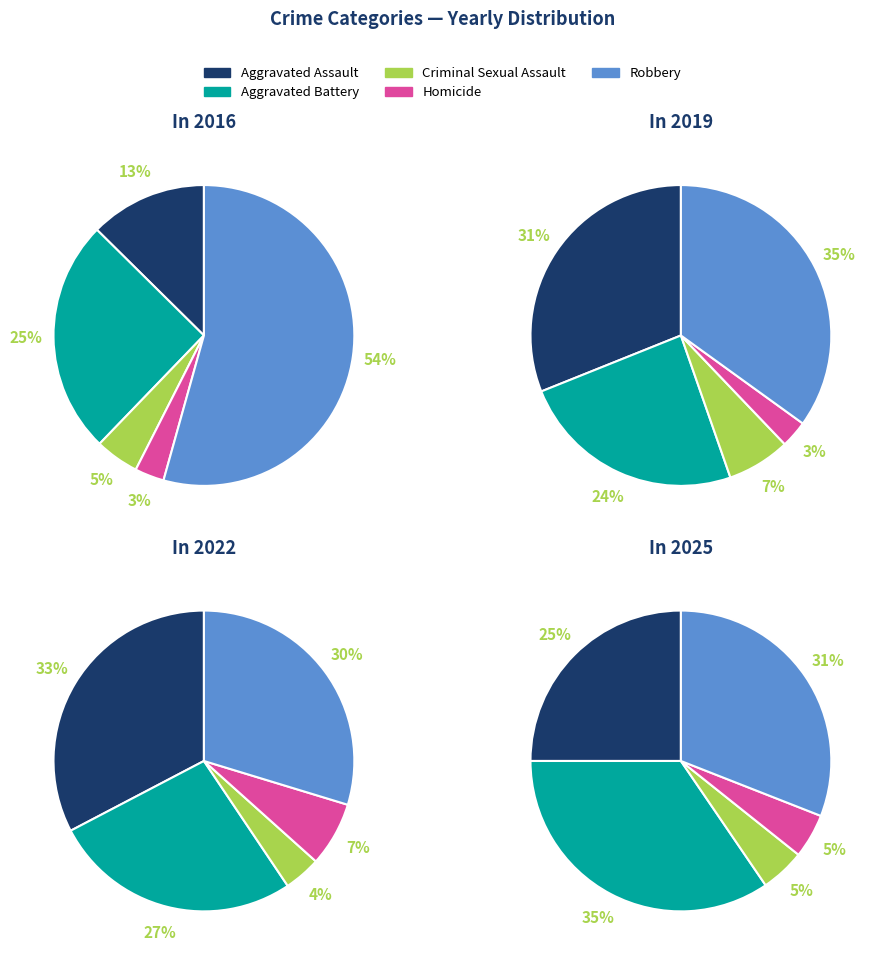

How many slices are in this pie chart?

5